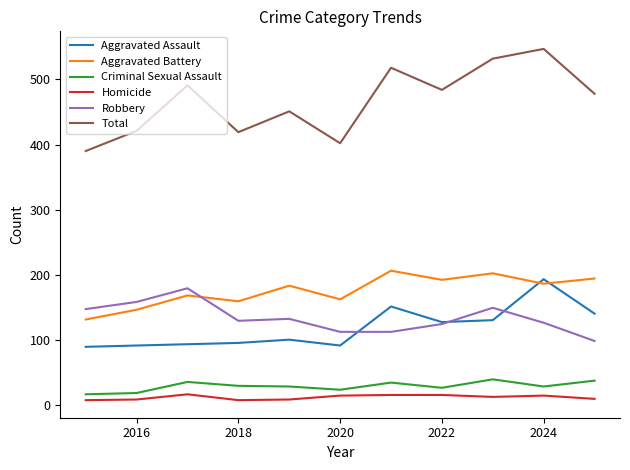

What is the lowest value of the Criminal Sexual Assault series?

16